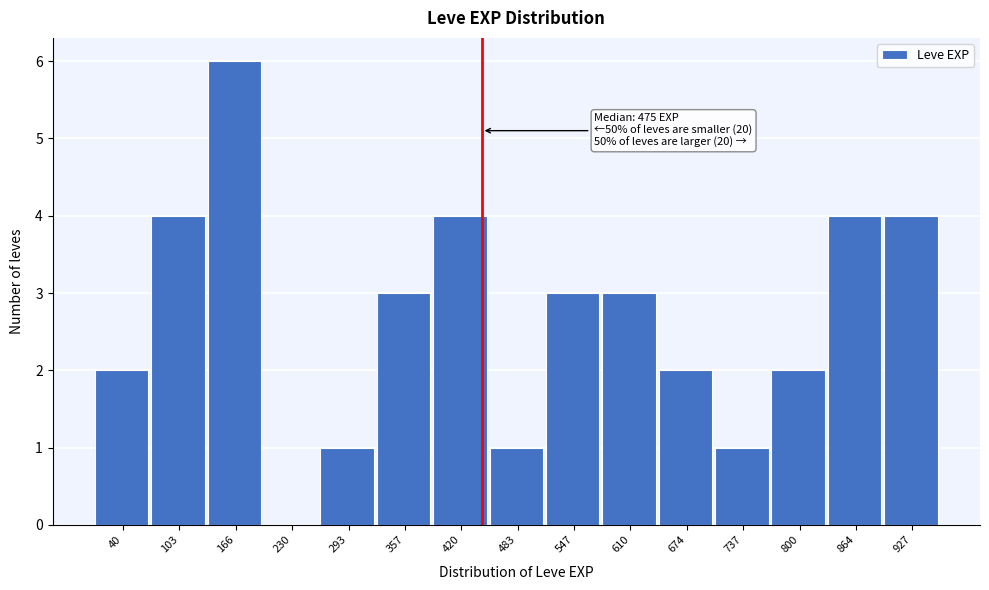

Reading left to right, what are all the values shown in this chart?

40=2	103=4	166=6	230=0	293=1	357=3	420=4	483=1	547=3	610=3	674=2	737=1	800=2	864=4	927=4